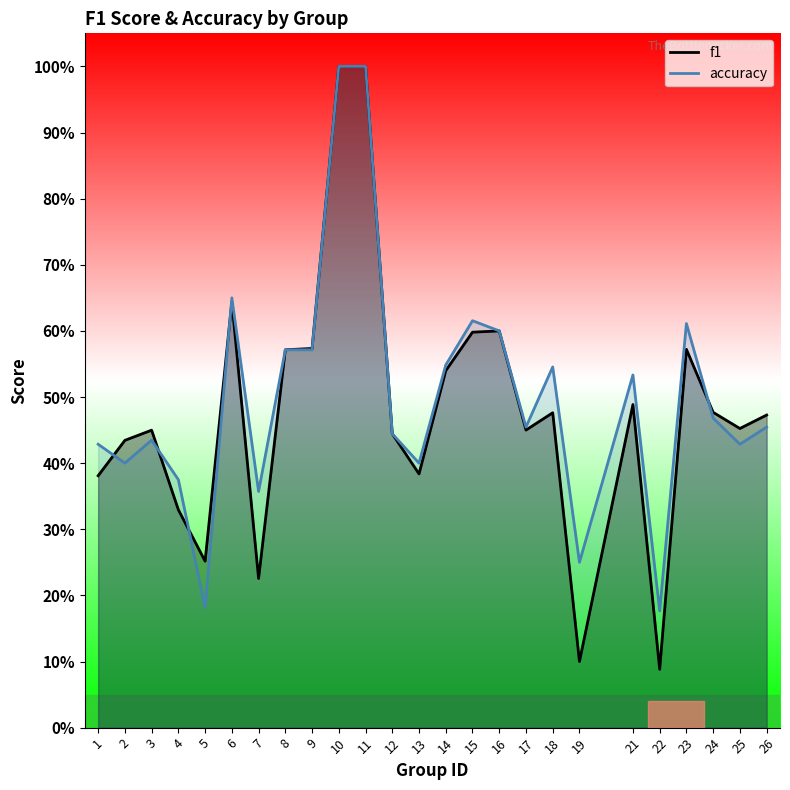

Reading left to right, what are all the values shown in this chart?

f1: 1=0.4	2=0.4	3=0.4	4=0.3	5=0.3	6=0.6	7=0.2	8=0.6	9=0.6	10=1.0	11=1.0	12=0.4	13=0.4	14=0.5	15=0.6	16=0.6	17=0.5	18=0.5	19=0.1	21=0.5	22=0.1	23=0.6	24=0.5	25=0.5	26=0.5
accuracy: 1=0.4	2=0.4	3=0.4	4=0.4	5=0.2	6=0.7	7=0.4	8=0.6	9=0.6	10=1.0	11=1.0	12=0.4	13=0.4	14=0.5	15=0.6	16=0.6	17=0.5	18=0.5	19=0.2	21=0.5	22=0.2	23=0.6	24=0.5	25=0.4	26=0.5